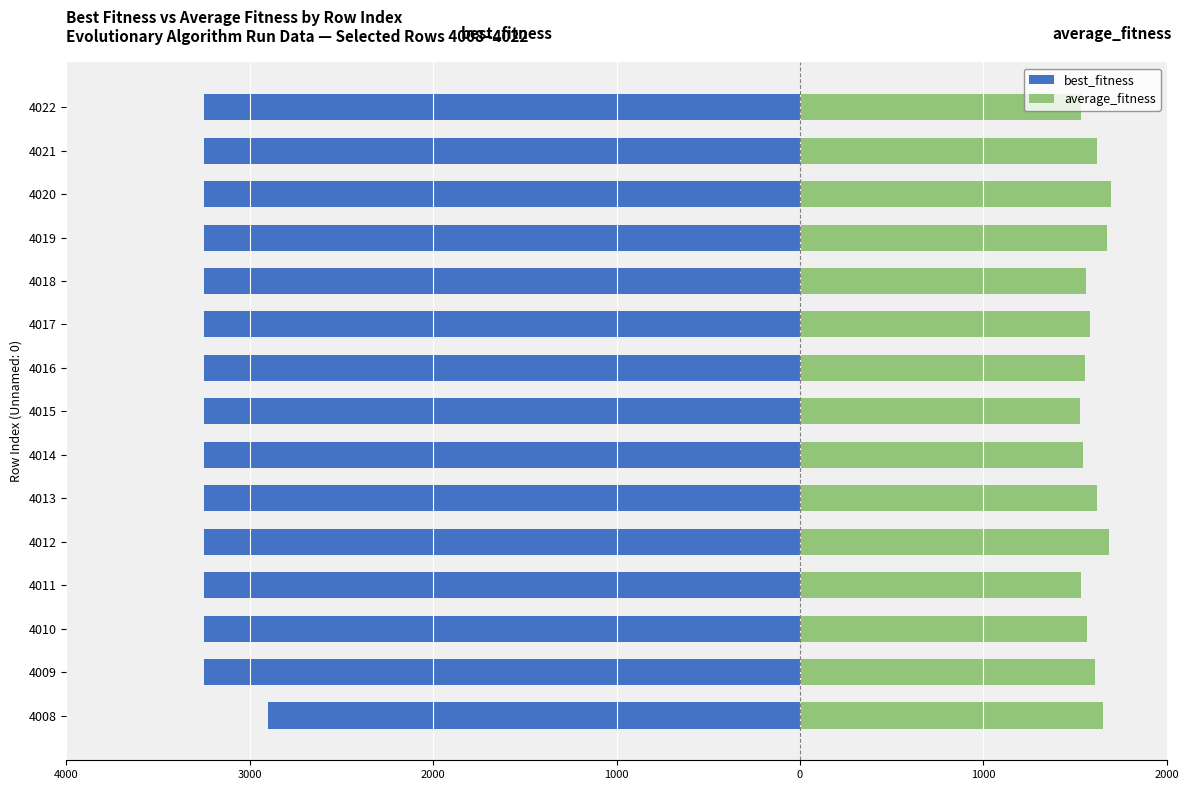

Reading left to right, list all the values displayed in this chart.

best_fitness: -2900.0	-3250.0	-3250.0	-3250.0	-3250.0	-3250.0	-3250.0	-3250.0	-3250.0	-3250.0	-3250.0	-3250.0	-3250.0	-3250.0	-3250.0
average_fitness: 1654.1	1608.7	1567.5	1530.2	1683.6	1620.2	1545.2	1528.2	1555.1	1582.7	1560.1	1671.9	1693.8	1620.0	1533.9